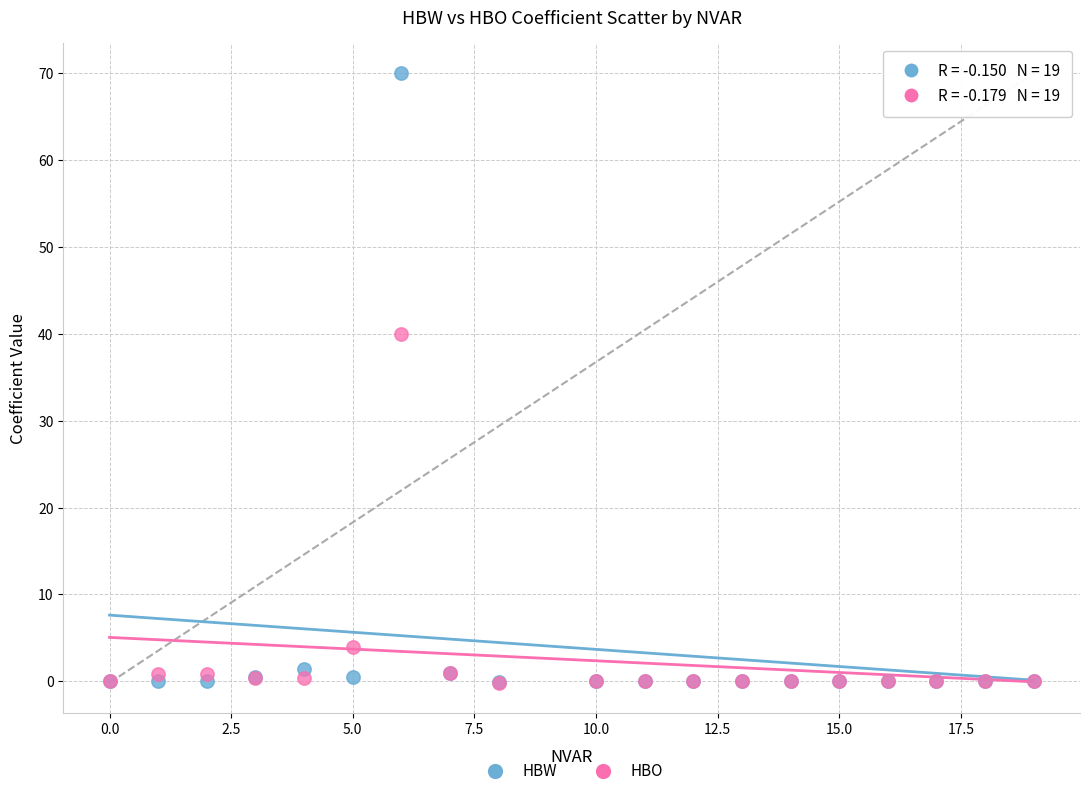

What are all the series names shown in the legend?

HBW, HBO